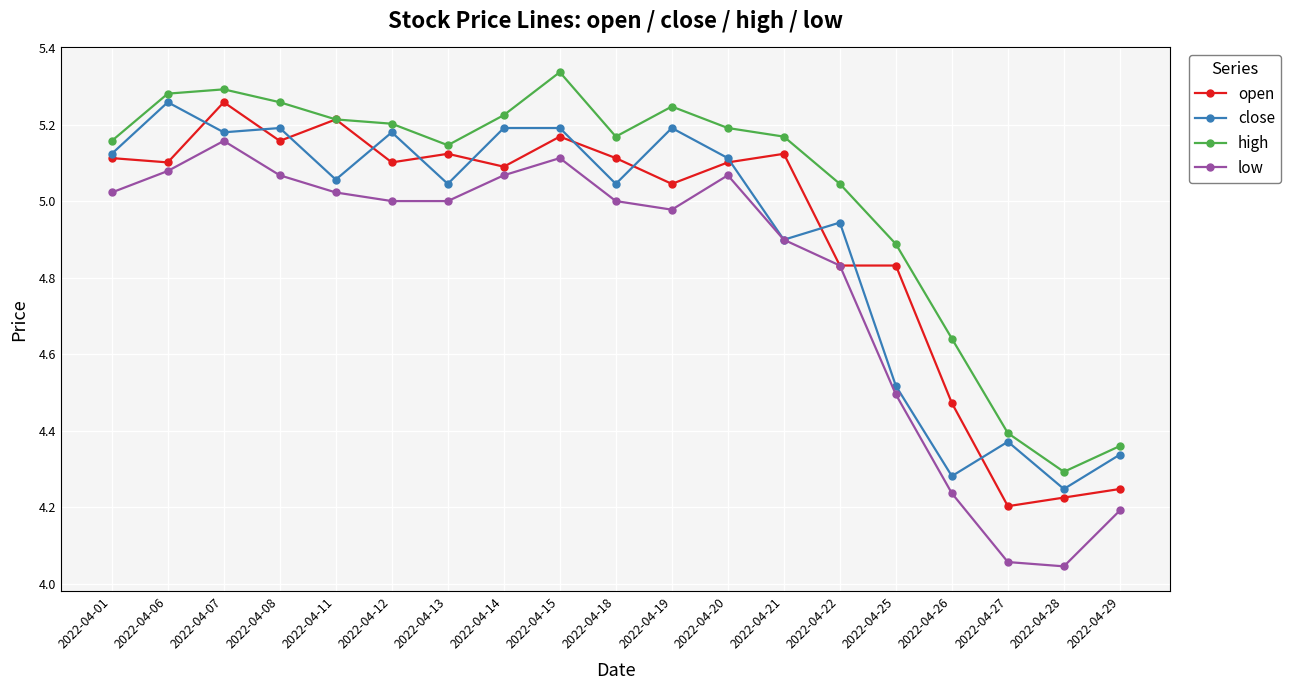

True or false: high and low cross at least once.

False